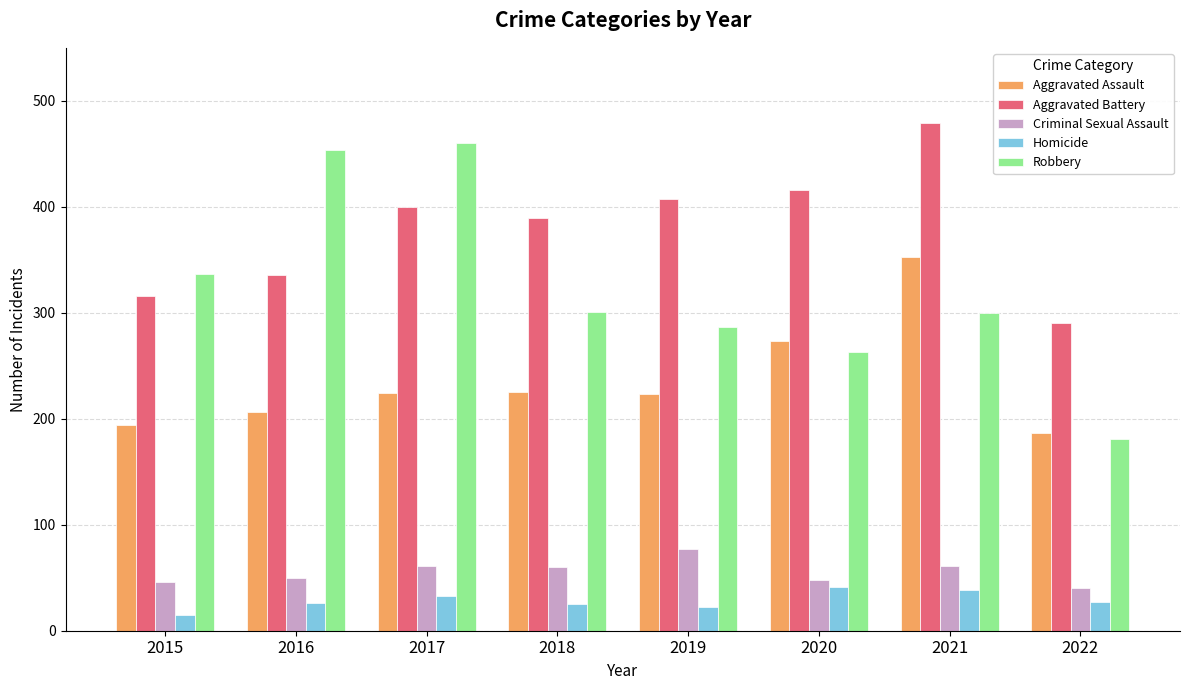

What is the difference between the maximum and minimum values in the Criminal Sexual Assault series?

37